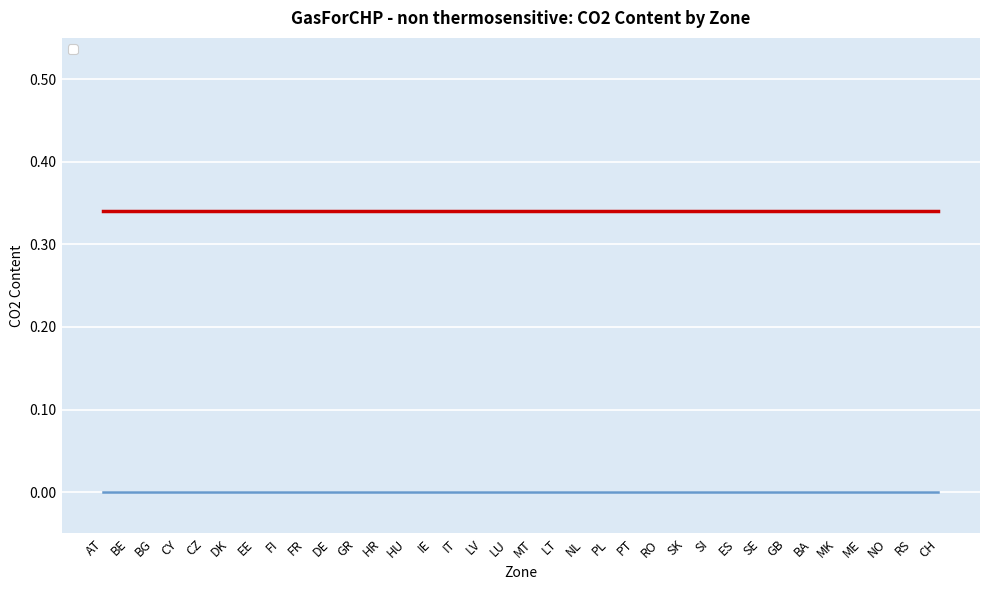

Reading right to left, list all the values displayed in this chart.

_cost: CH=0.0	RS=0.0	NO=0.0	ME=0.0	MK=0.0	BA=0.0	GB=0.0	SE=0.0	ES=0.0	SI=0.0	SK=0.0	RO=0.0	PT=0.0	PL=0.0	NL=0.0	LT=0.0	MT=0.0	LU=0.0	LV=0.0	IT=0.0	IE=0.0	HU=0.0	HR=0.0	GR=0.0	DE=0.0	FR=0.0	FI=0.0	EE=0.0	DK=0.0	CZ=0.0	CY=0.0	BG=0.0	BE=0.0	AT=0.0
_co2Content: CH=0.3	RS=0.3	NO=0.3	ME=0.3	MK=0.3	BA=0.3	GB=0.3	SE=0.3	ES=0.3	SI=0.3	SK=0.3	RO=0.3	PT=0.3	PL=0.3	NL=0.3	LT=0.3	MT=0.3	LU=0.3	LV=0.3	IT=0.3	IE=0.3	HU=0.3	HR=0.3	GR=0.3	DE=0.3	FR=0.3	FI=0.3	EE=0.3	DK=0.3	CZ=0.3	CY=0.3	BG=0.3	BE=0.3	AT=0.3